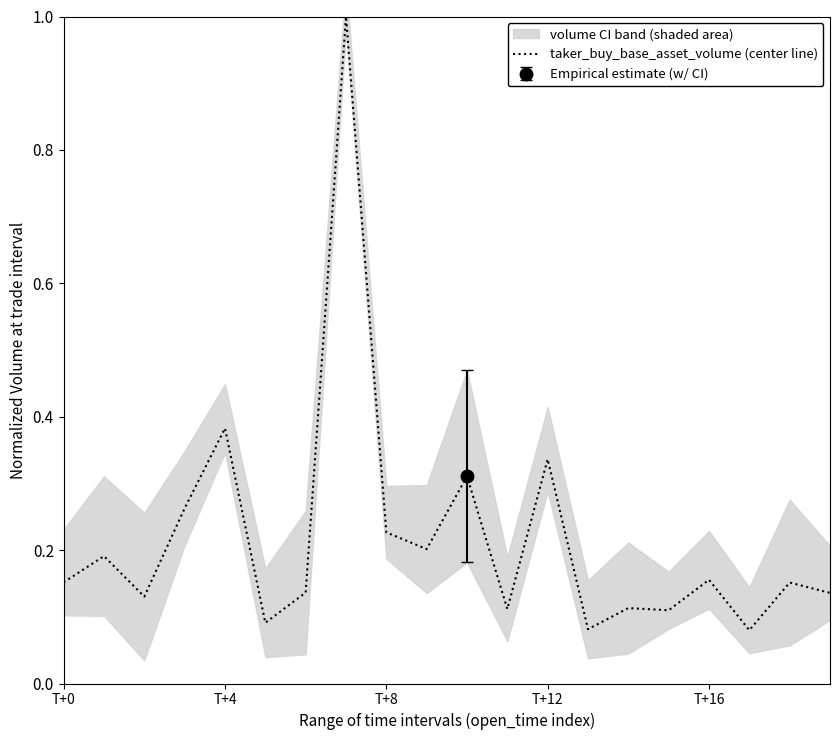

True or false: the data has more than 0 interior local peaks.

True